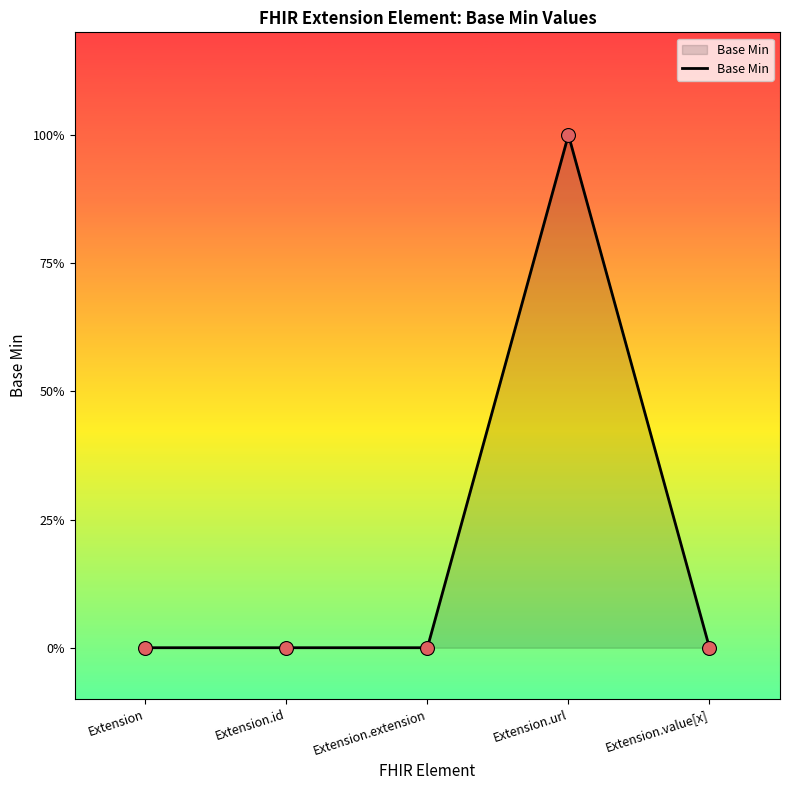

Which has a higher value, Extension.id or Extension.extension?

Extension.id